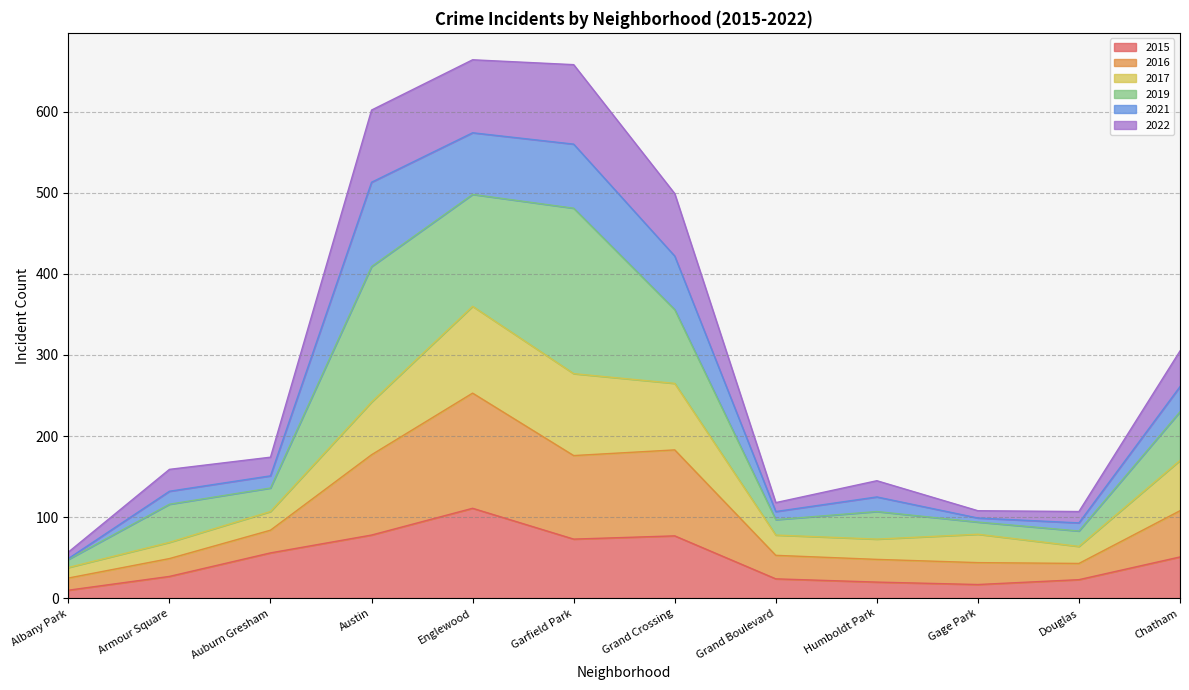

The value of 2015 at Douglas is 23. True or false?

True